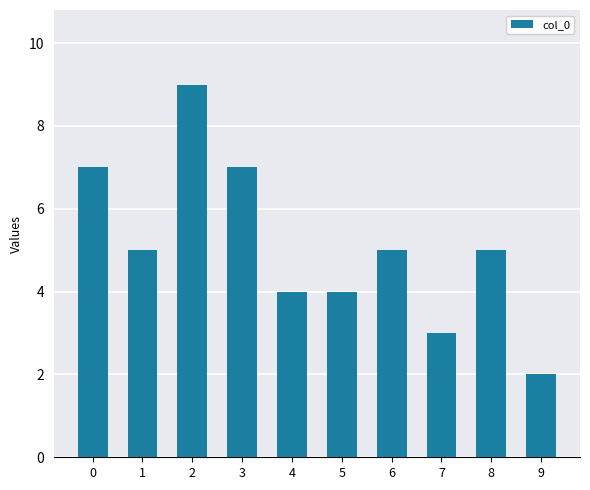

What is the value of the 6th bar from the left?

4